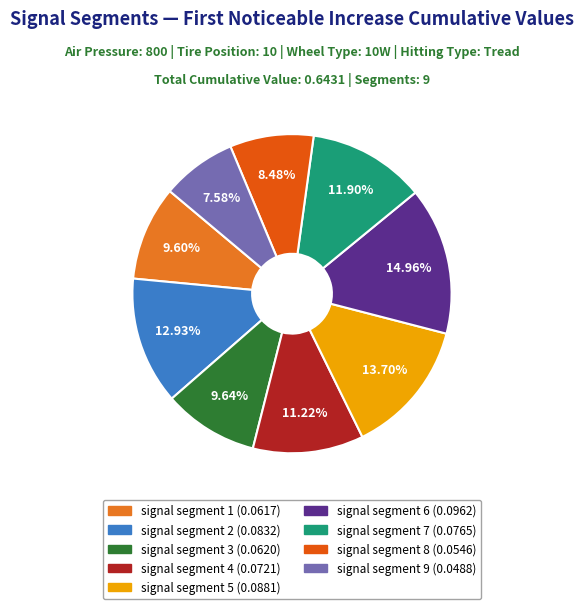

To the nearest percent, what percentage of the pie is signal segment 6?

15%